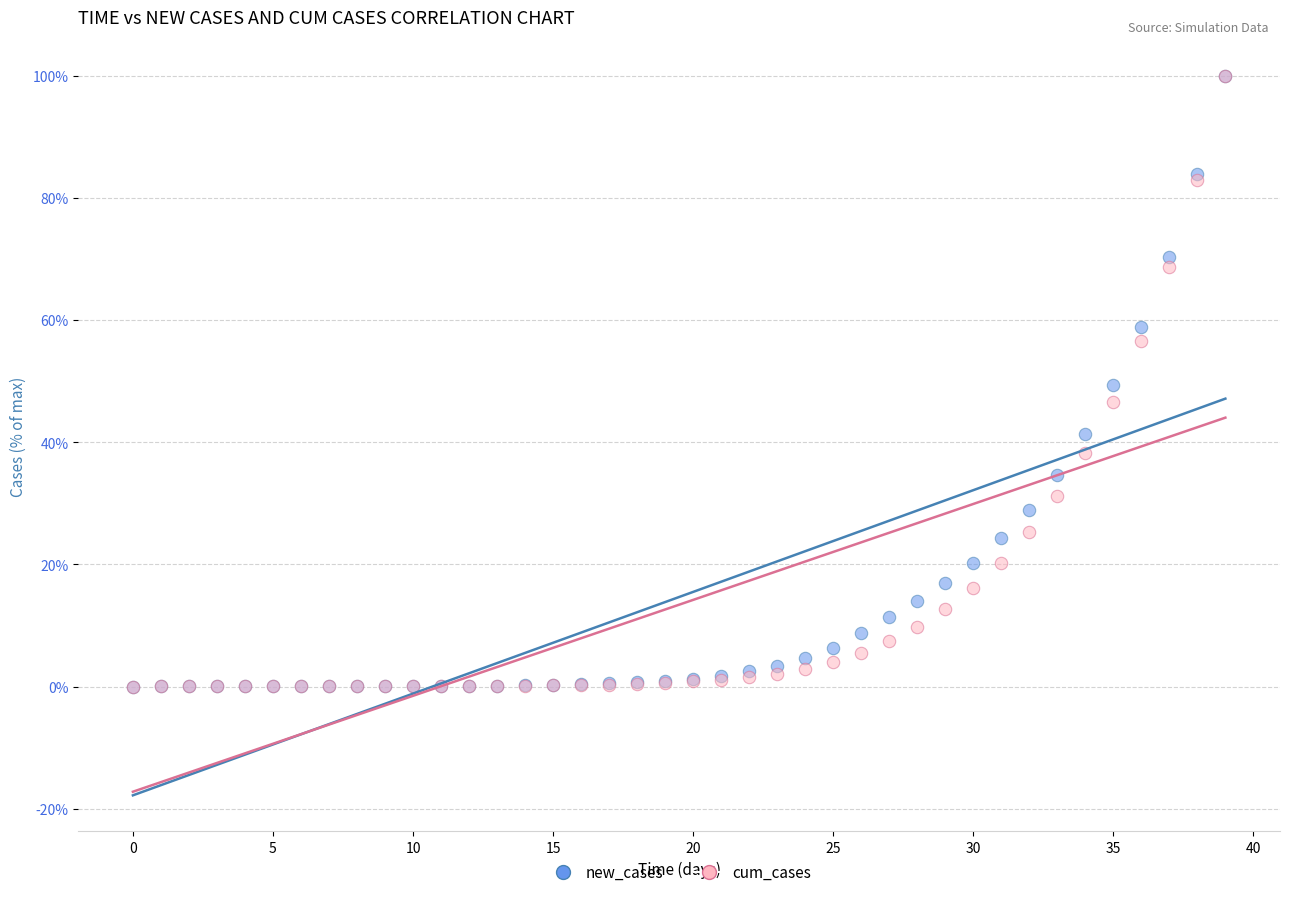

What are all the series names shown in the legend?

new_cases, cum_cases